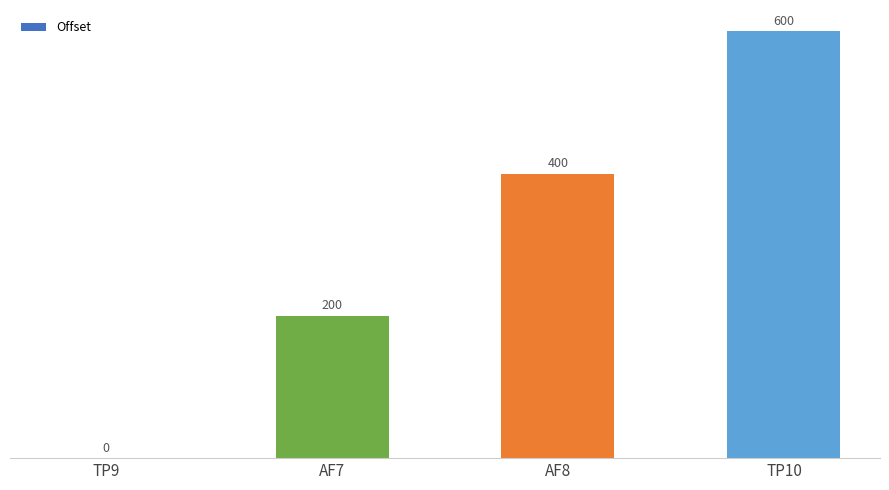

The chart shows a value of 200 at AF7. True or false?

True